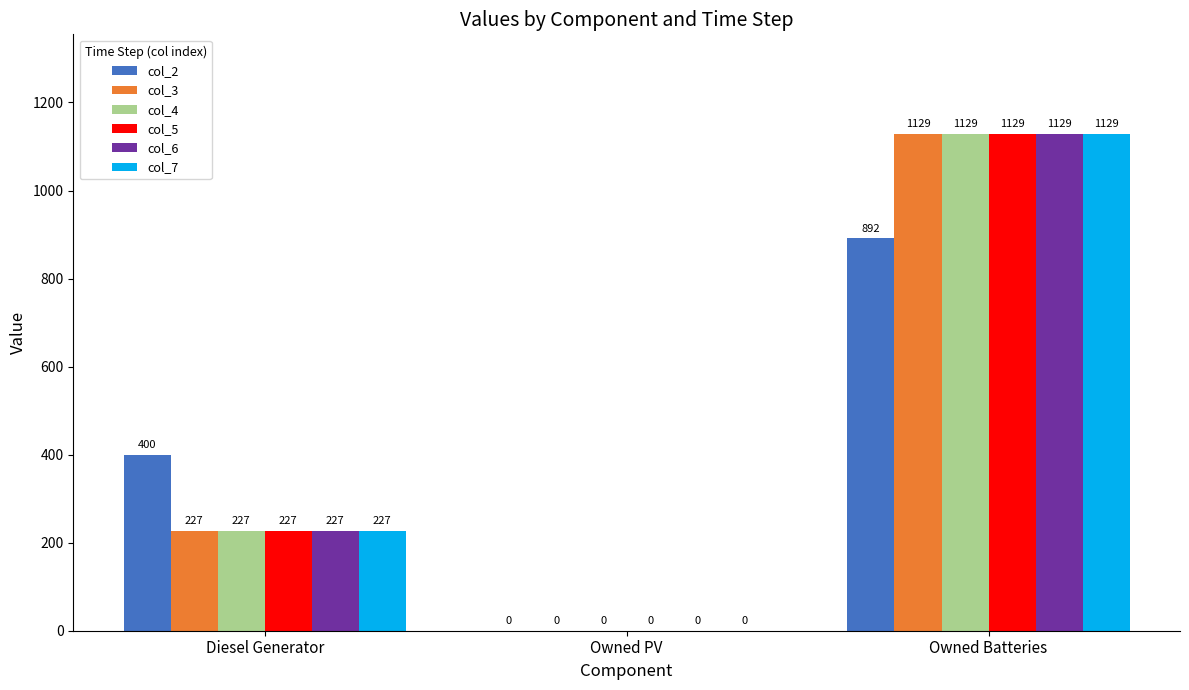

The value of col_6 at Owned Batteries is 1129. True or false?

True